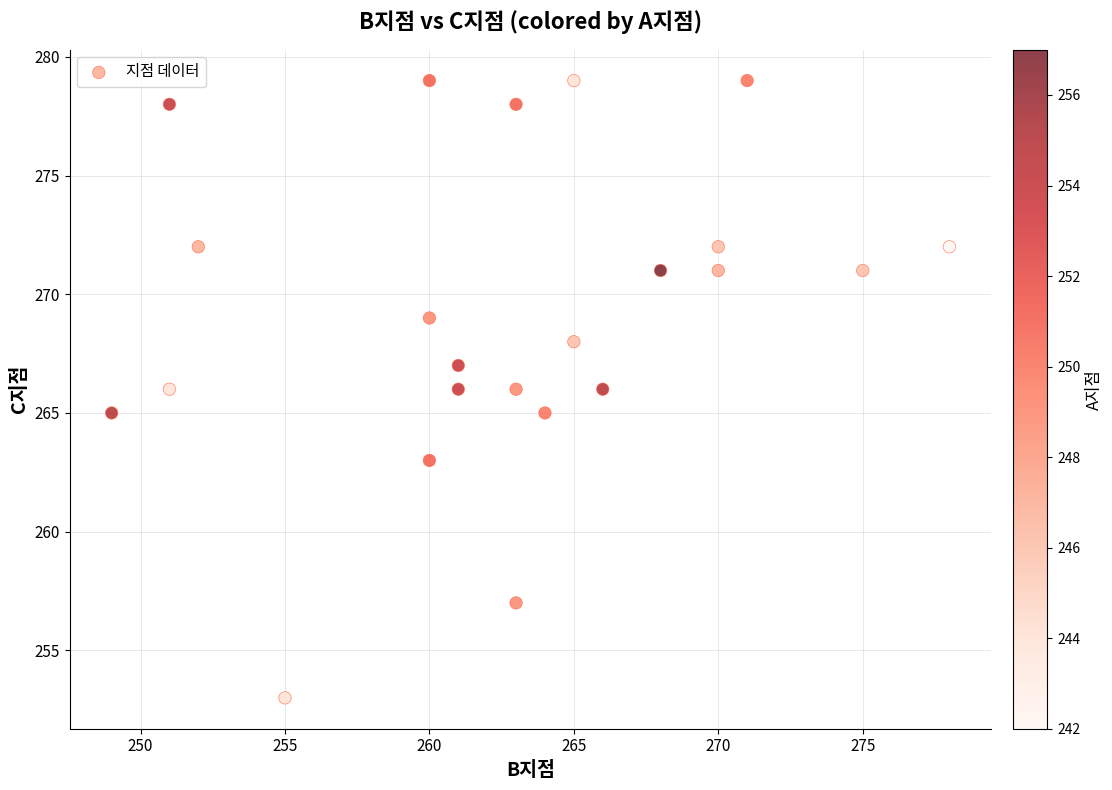

What is the range of X values (max minus min)?

29